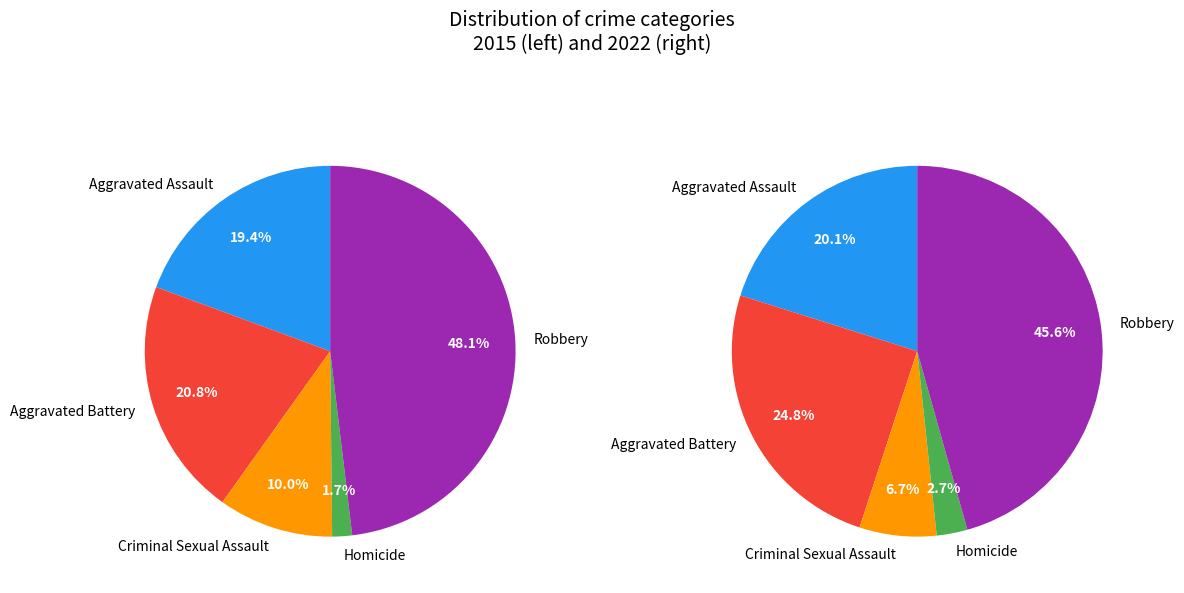

True or false: 3 accounts for 10% of the total.

False